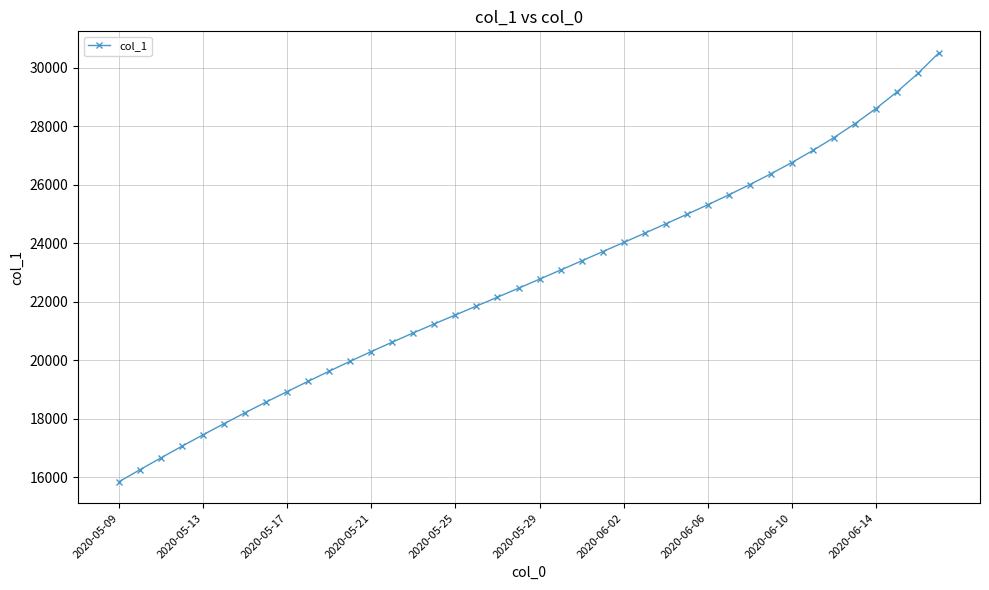

What is the maximum value shown in the chart?

30511.5